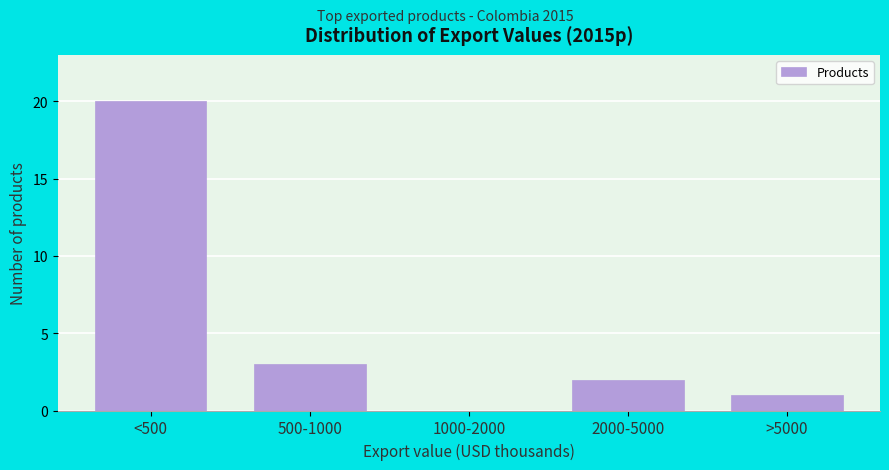

Reading left to right, what are all the values shown in this chart?

<500=20	500-1000=3	1000-2000=0	2000-5000=2	>5000=1